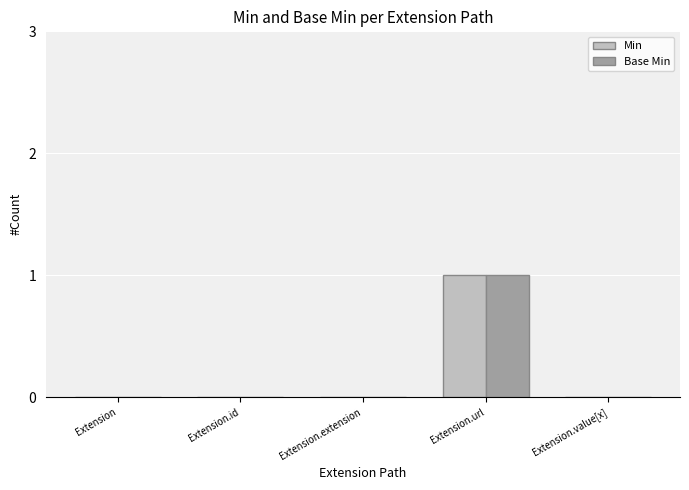

Is it true that Base Min equals 0 at Extension.extension?

True